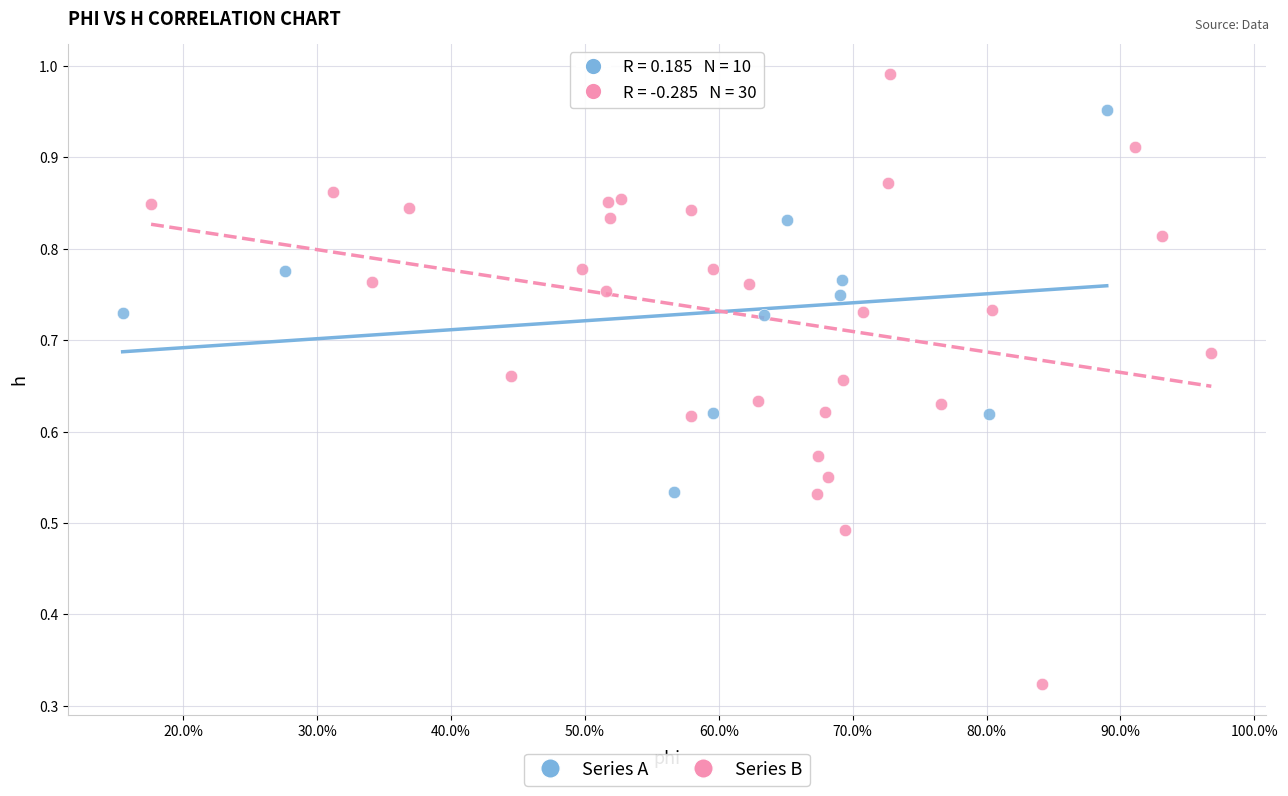

Which series has the largest Y range (max minus min)?

Series B